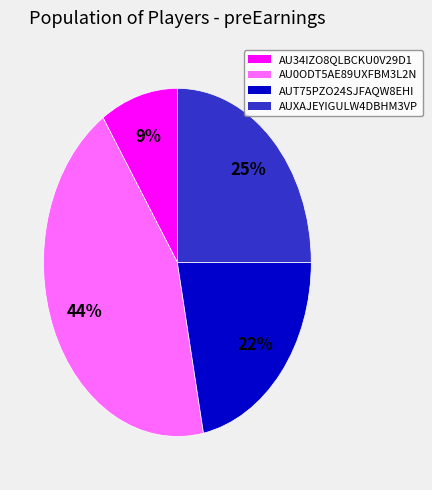

The AUXAJEYIGULW4DBHM3VP slice represents 32% of the pie. True or false?

False